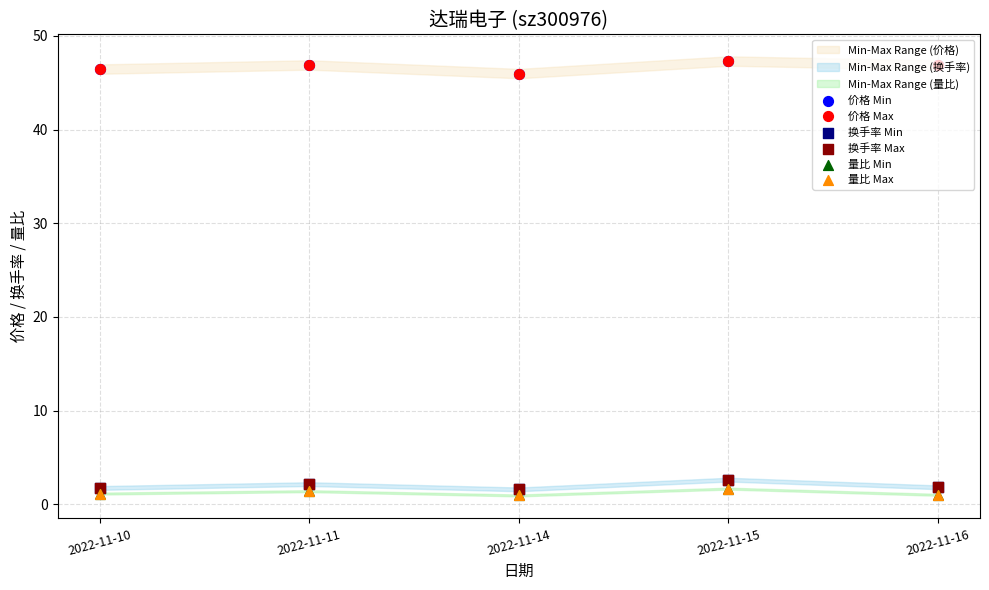

Which series contains the highest Y value?

价格 Min